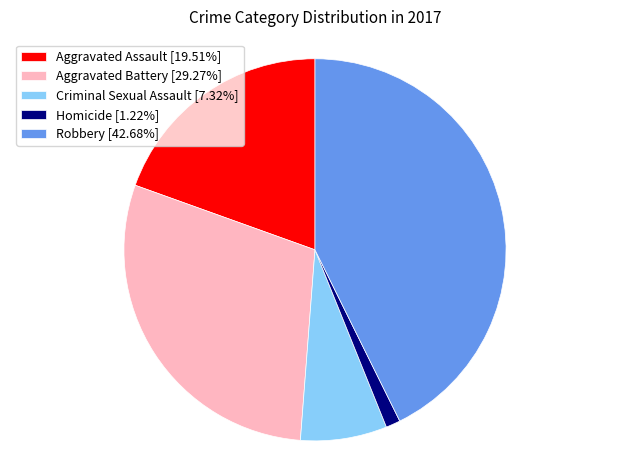

Do Aggravated Battery [29.27%] and Aggravated Assault [19.51%] together represent more than half of the pie?

No